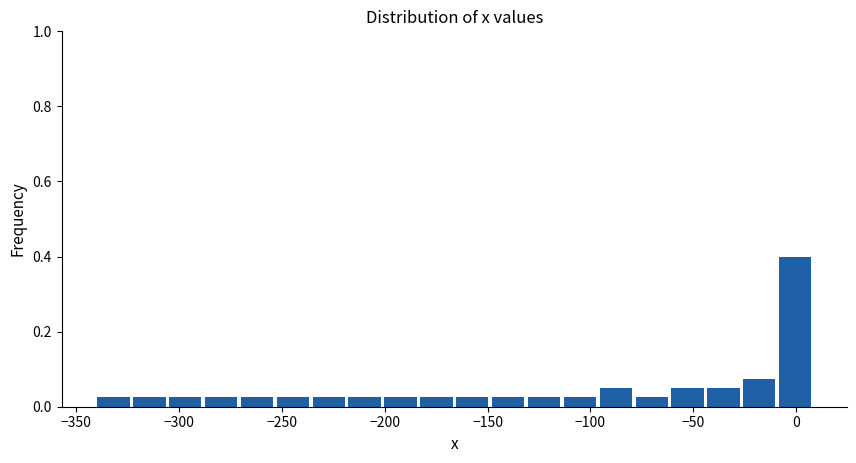

Read against the x-axis, roughly where is the centre of the tallest bar?

0